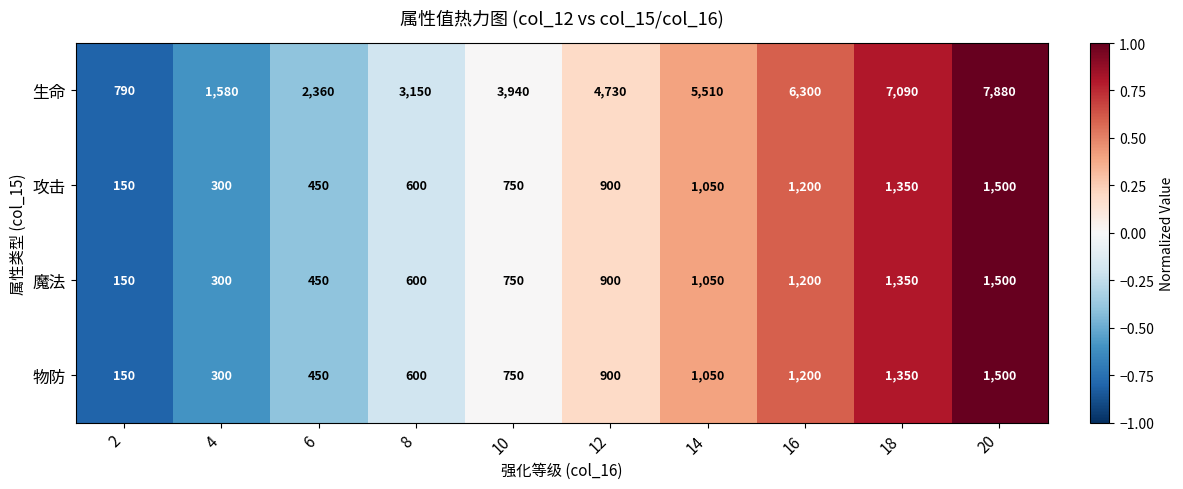

Which series has the largest range (max minus min)?

生命